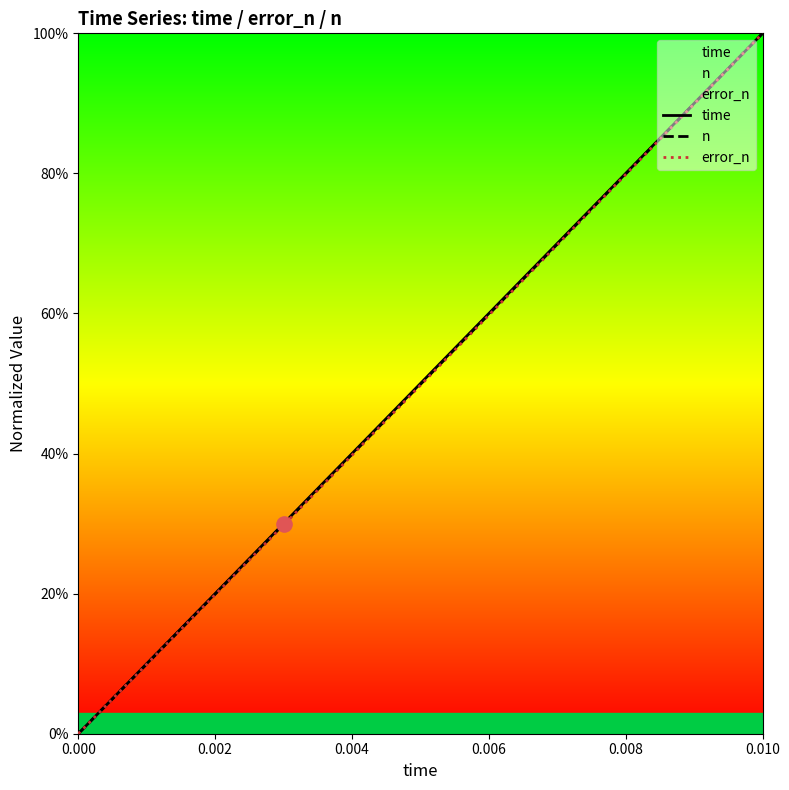

What are all the series names shown in the legend?

time, n, error_n